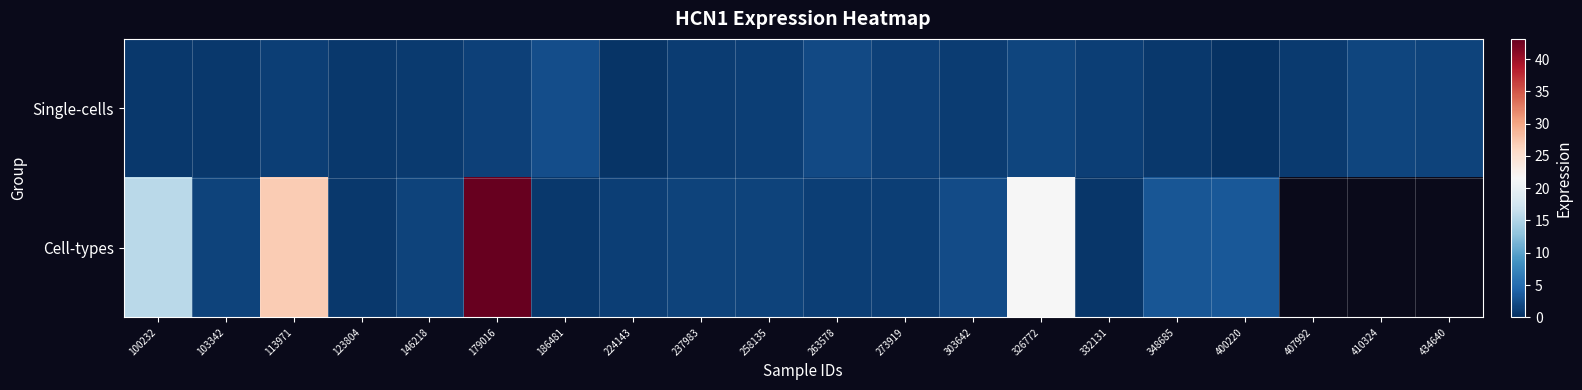

What is the difference between the Single-cells values at 434640 and 400220?

1.3